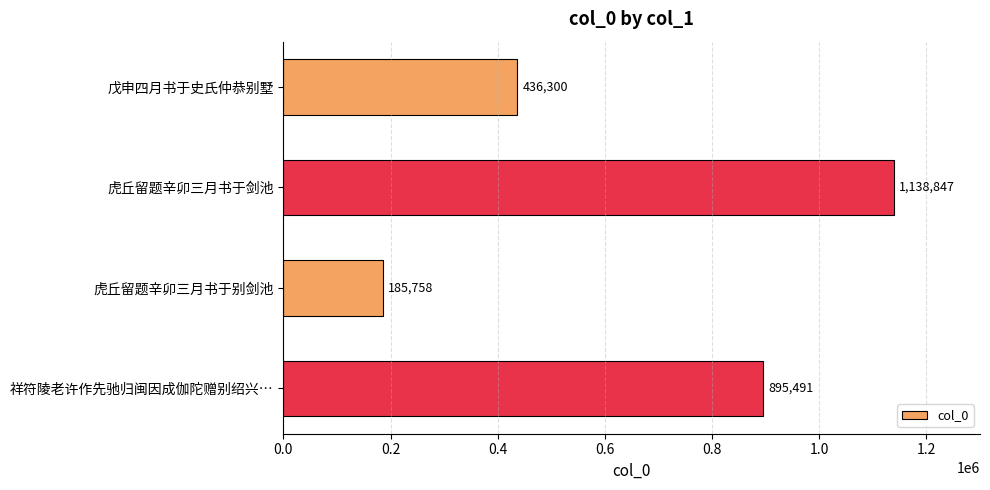

How many series are shown in this chart?

1